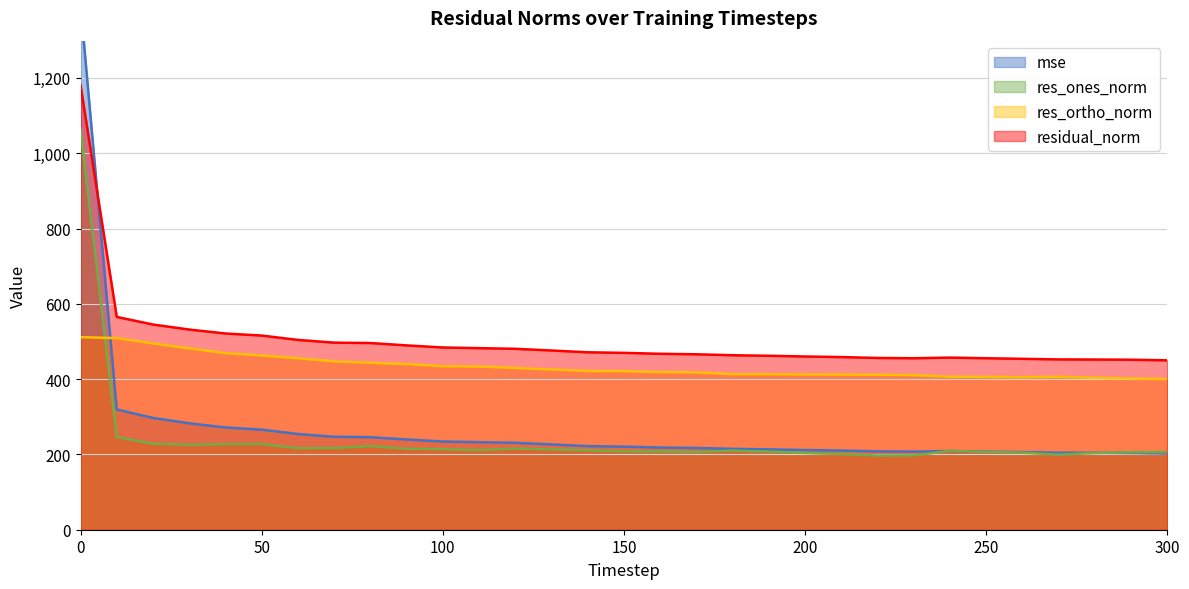

Where is the first local maximum for residual_norm?

240